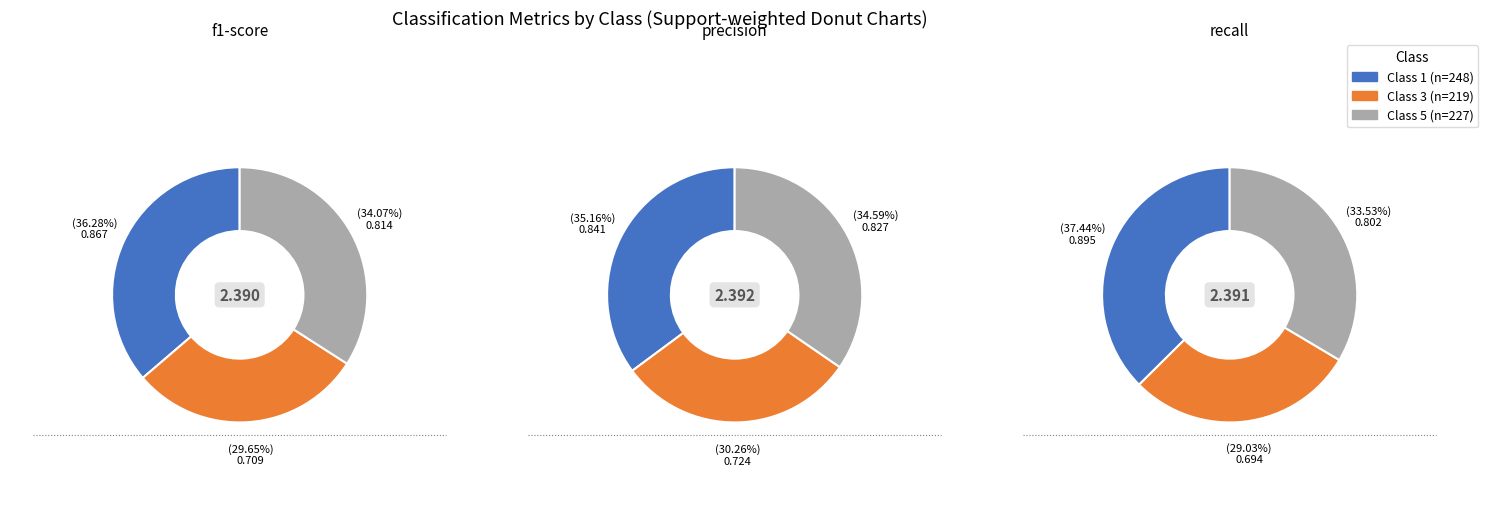

Which slice is the largest?

1